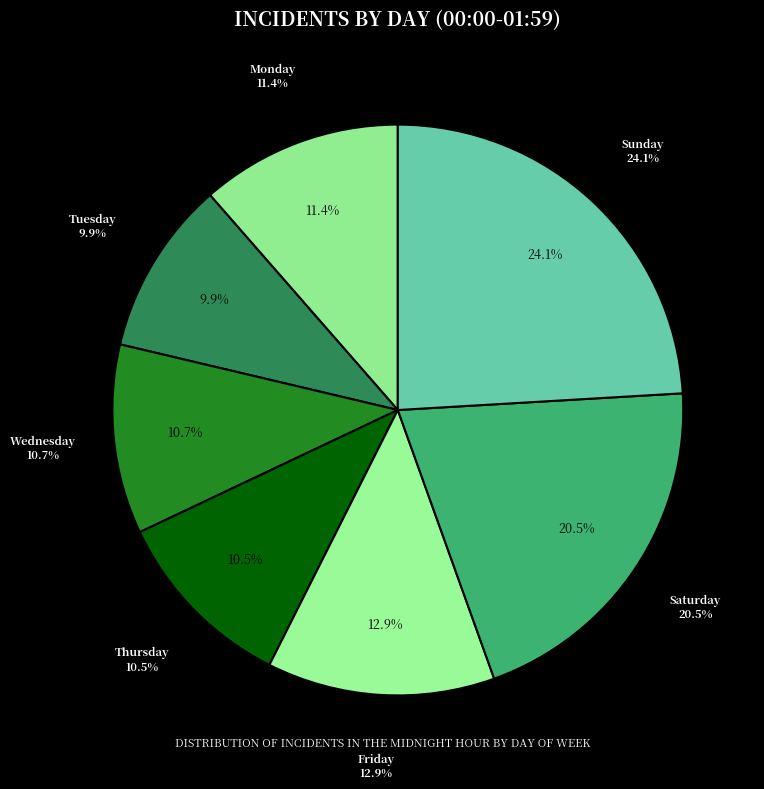

Which slice is the largest?

Sunday